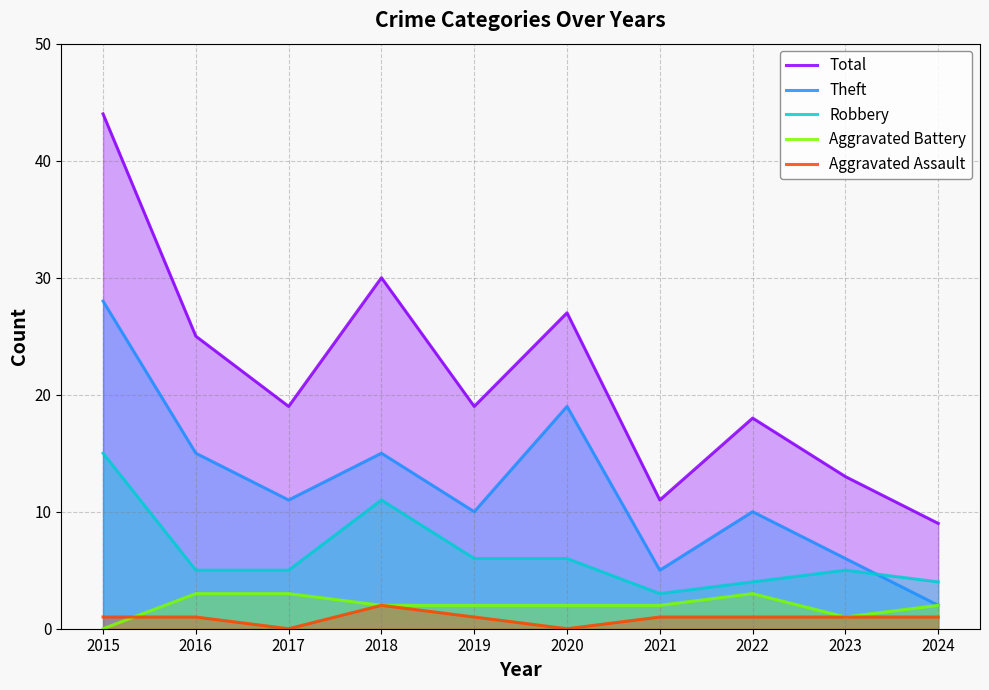

How many interior local peaks does the Aggravated Assault series have?

1